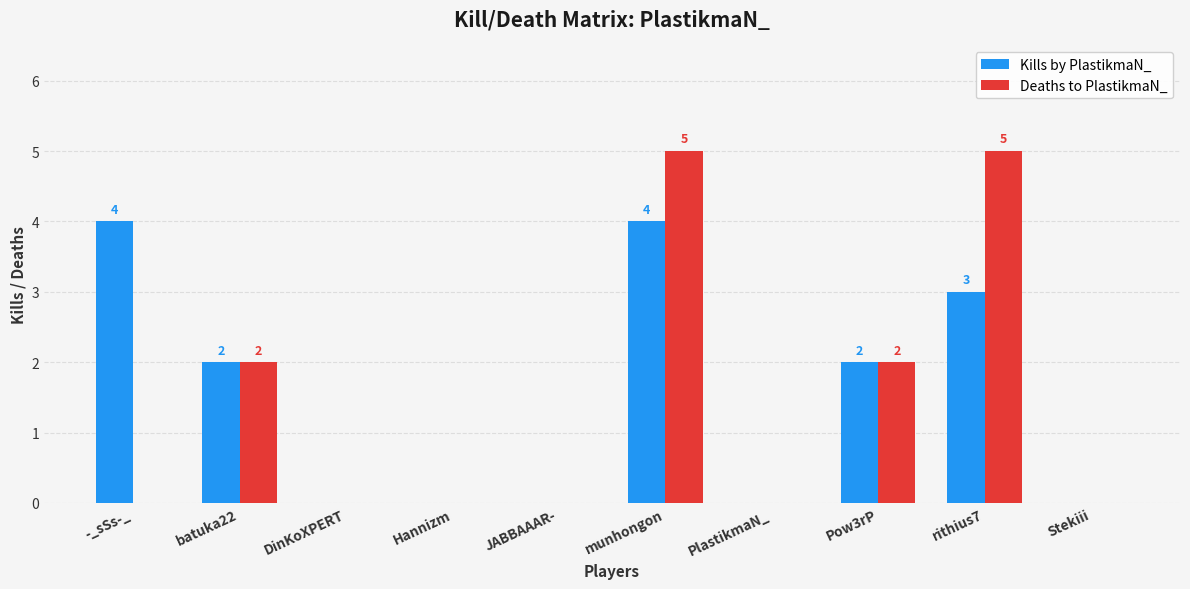

What is the greatest value displayed?

5